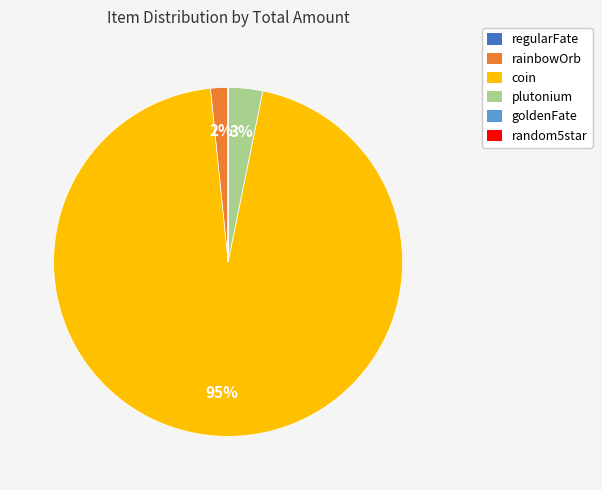

The plutonium slice represents 3% of the pie. True or false?

True